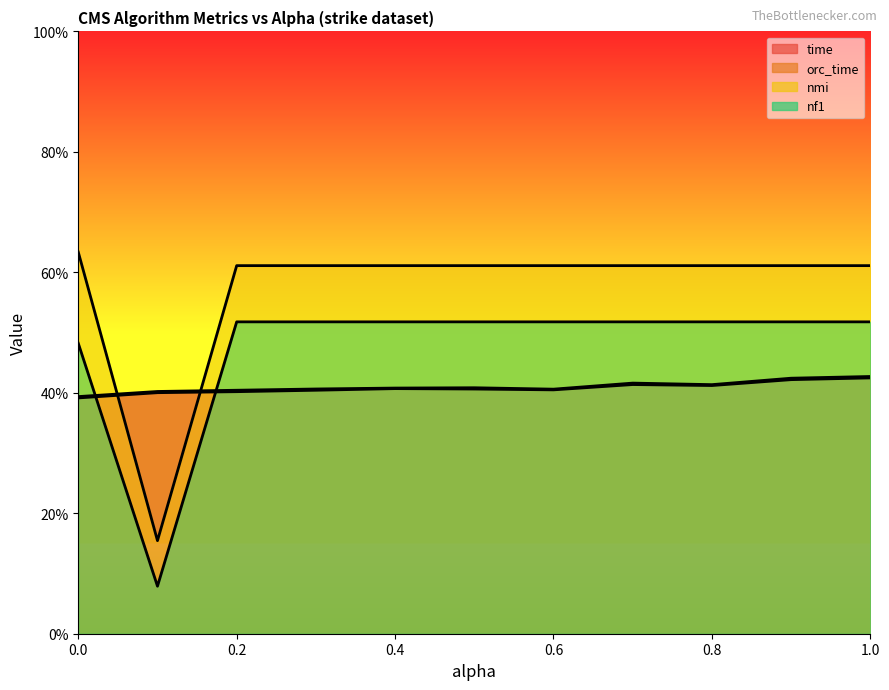

At how many categories does at least one series exceed 0?

11